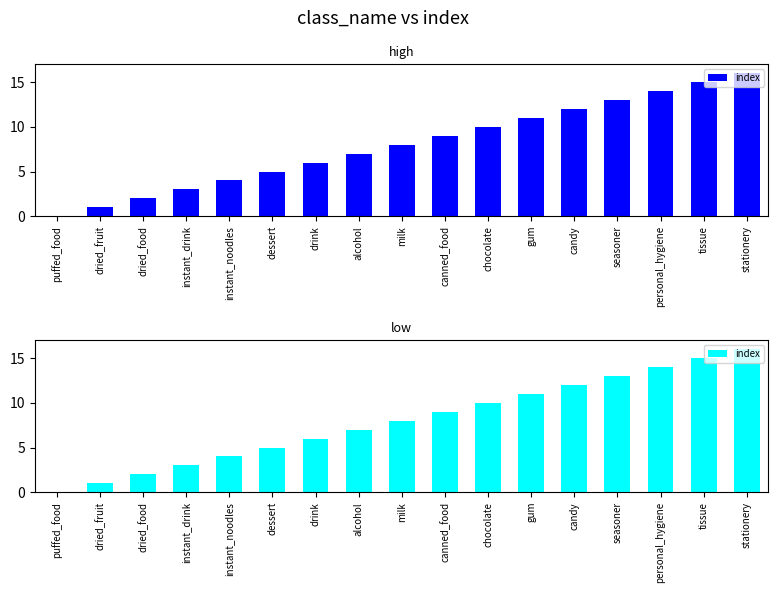

What is the change in value from alcohol to seasoner?

+6